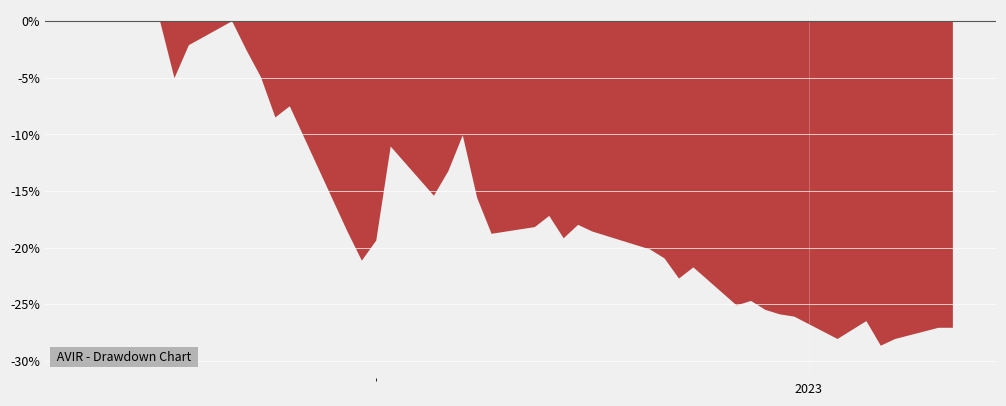

What position from the left is 24?

25